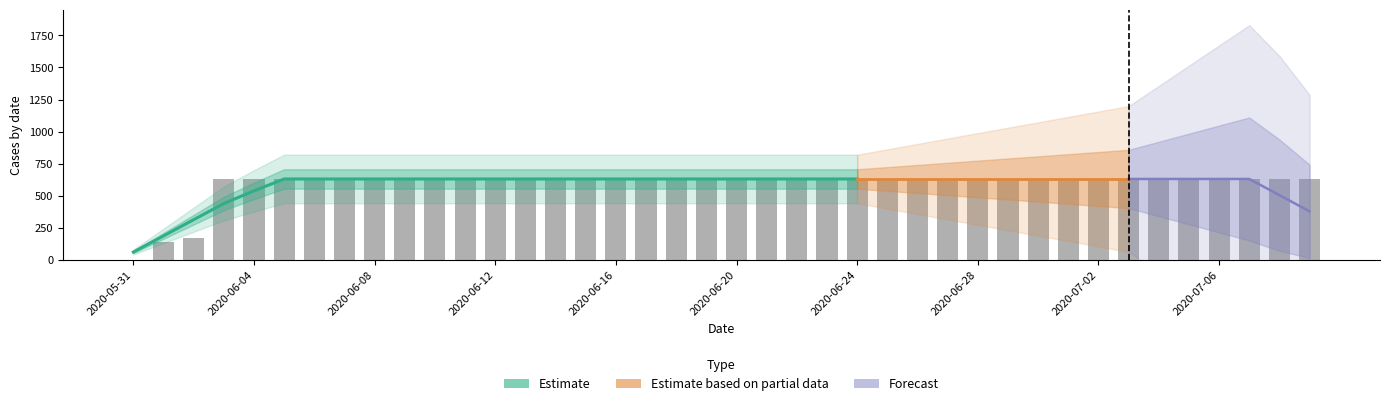

How many values are above zero?

39